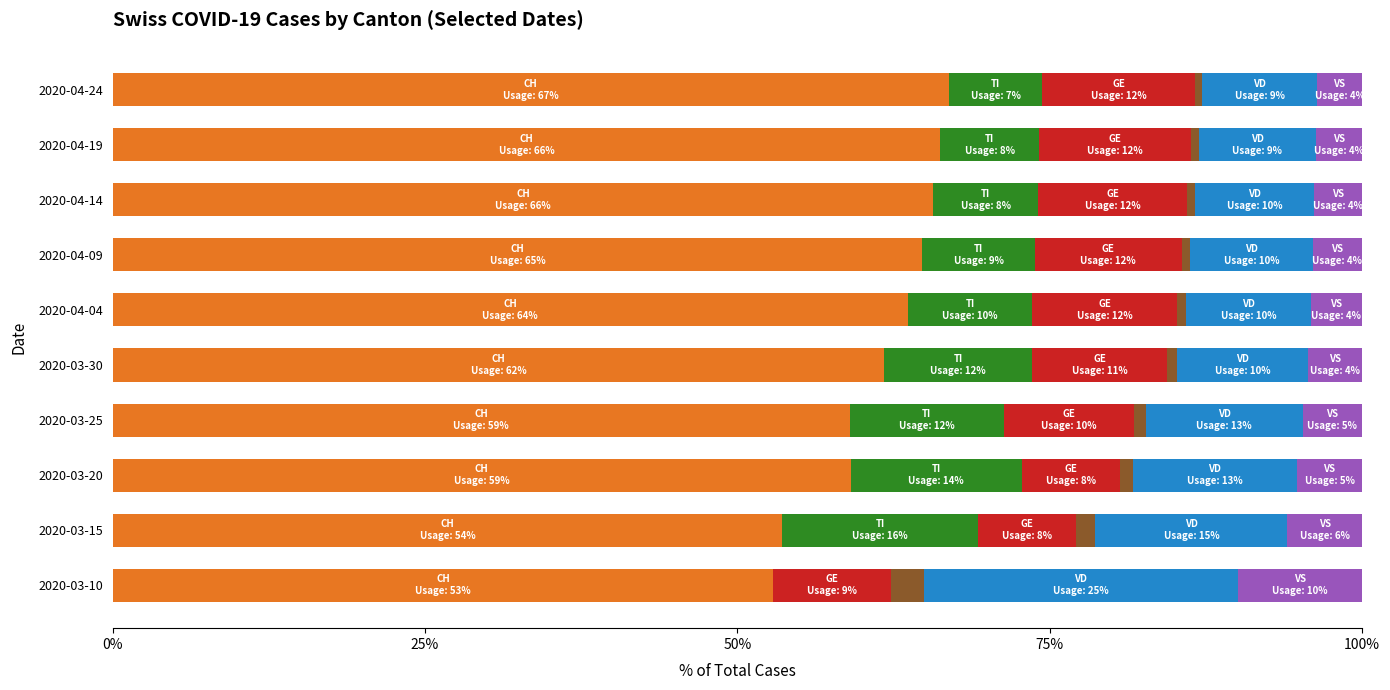

What is the total value across all series at 2020-03-10?

100.0